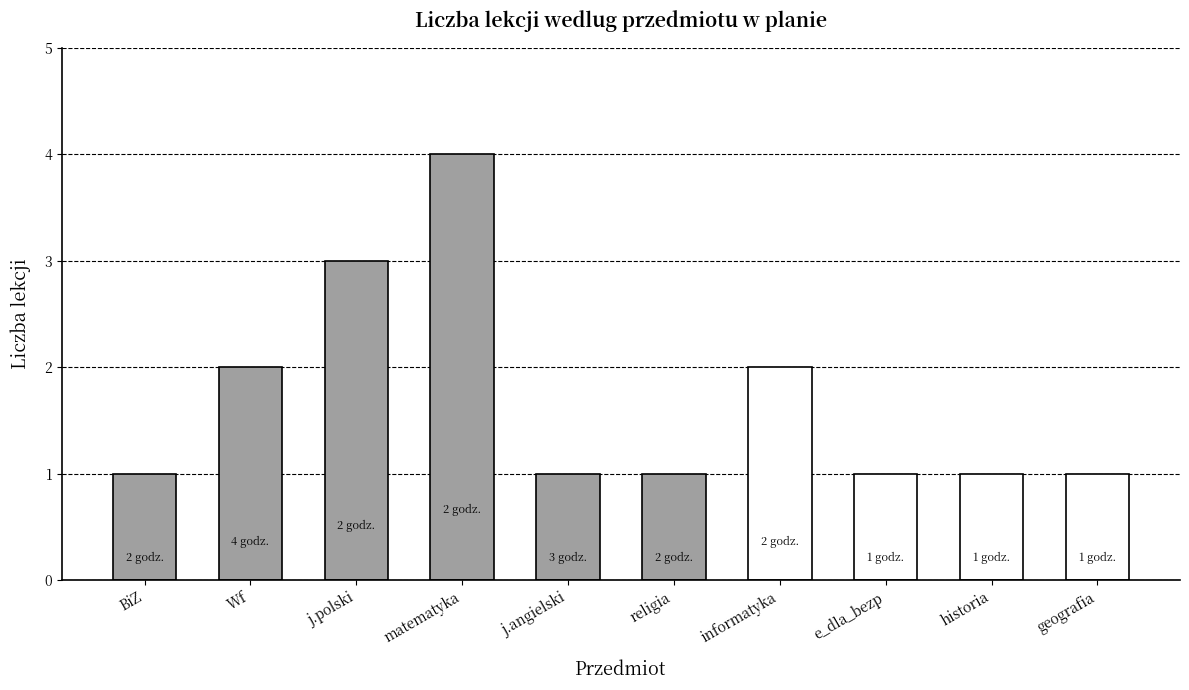

The value at j.angielski is 1. True or false?

True